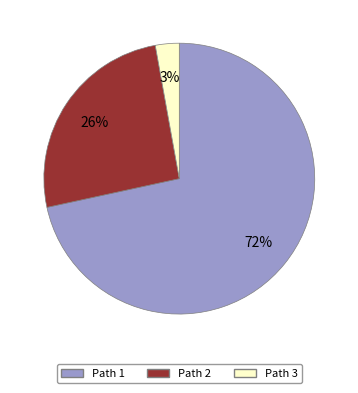

Is there a majority slice in this chart?

Yes